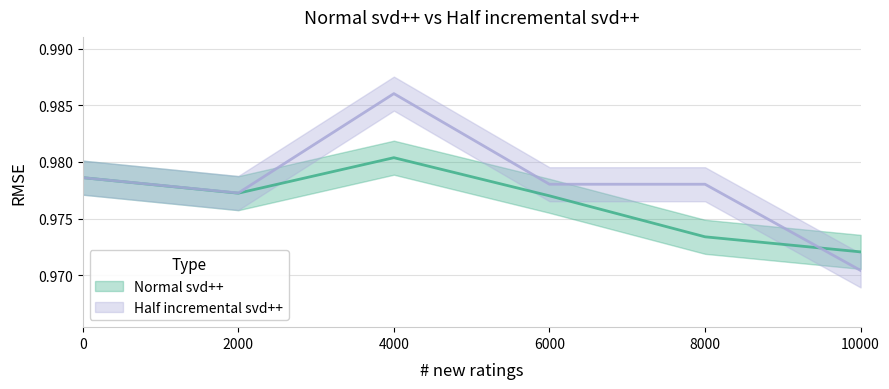

What is the average value of the Normal svd++ series?

1.0